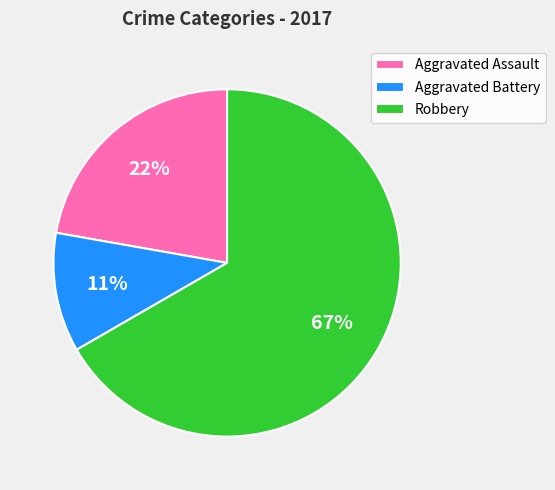

To the nearest percent, what is the combined percentage of Aggravated Assault and Robbery?

89%